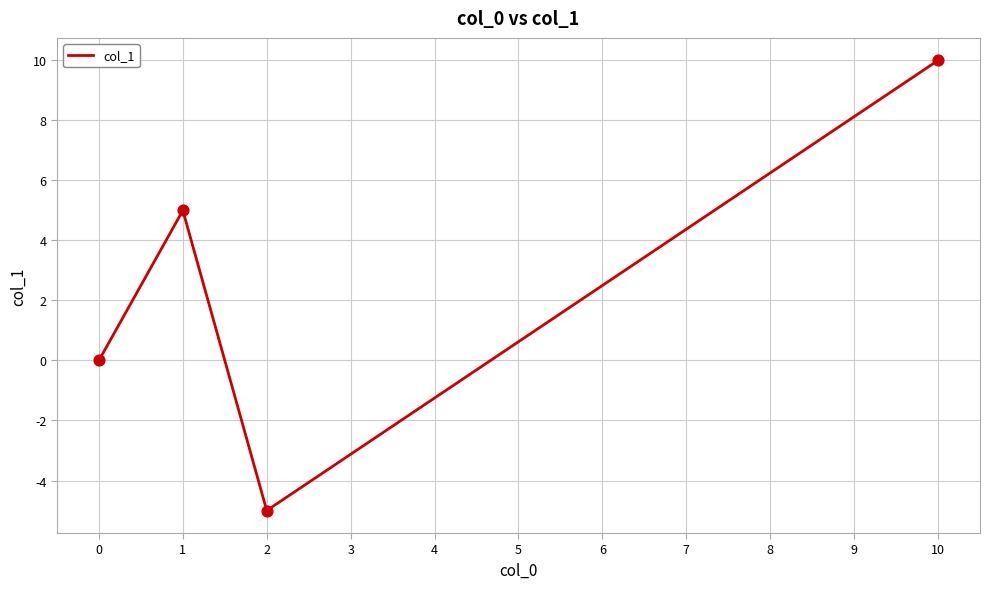

What is the change in value from 0 to 2?

-5